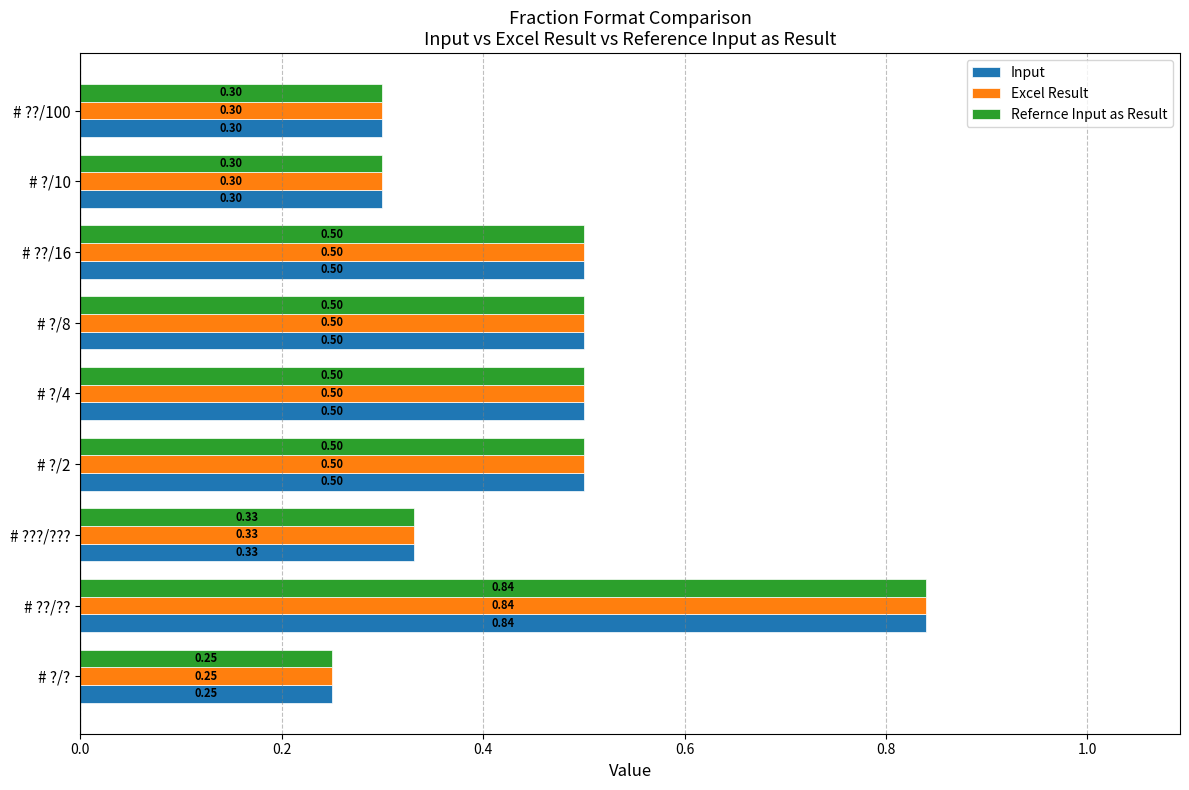

Which label corresponds to the smallest value in the chart?

# ?/?